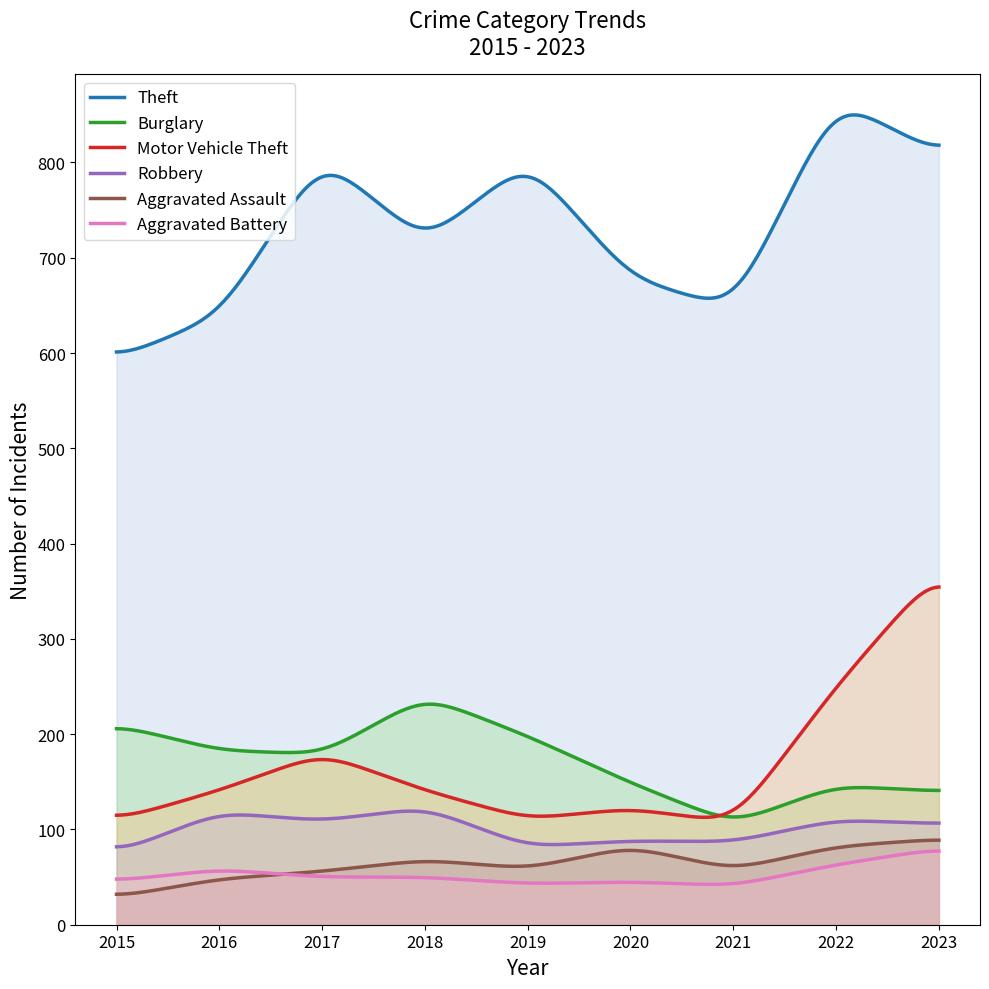

True or false: Robbery has a value of 191 at 2022.

False